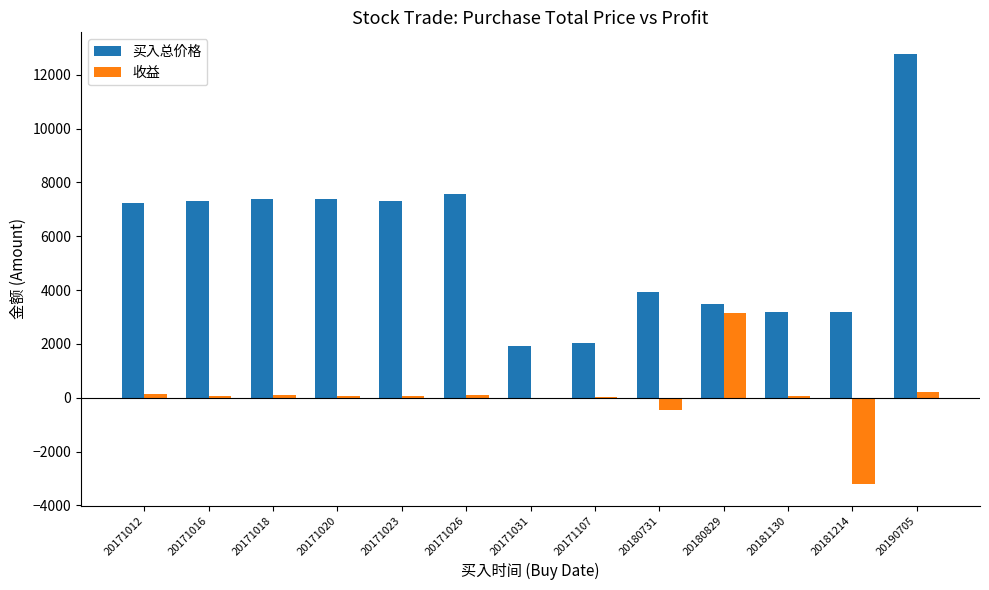

What is the approximate value of 买入总价格 at 20171107?

2041.0